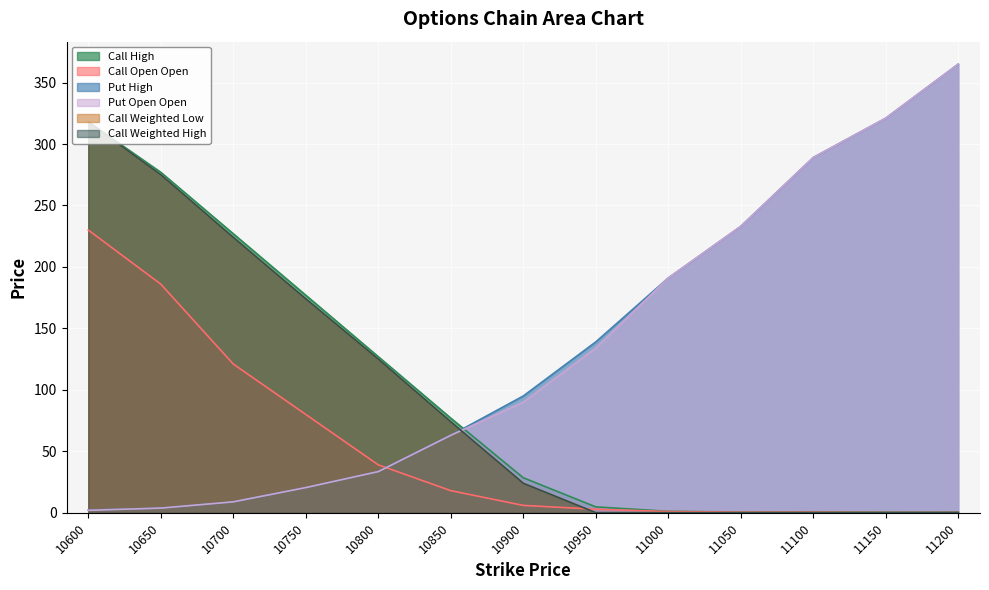

Reading left to right, transcribe all the data shown in this chart.

Call High: 318.0	277.0	227.0	177.0	127.0	77.0	28.5	4.8	1.2	0.6	0.8	0.5	0.4
Call Open Open: 230.0	186.0	121.0	80.0	39.0	18.0	6.0	2.9	1.0	0.5	0.5	0.2	0.2
Put High: 2.2	3.8	8.9	20.5	33.5	63.0	95.0	139.0	191.0	233.0	289.0	321.0	365.0
Put Open Open: 2.0	3.8	8.9	20.5	33.5	63.0	90.0	134.0	191.0	233.0	289.0	321.0	365.0
Call Weighted Low: 318.0	275.0	224.0	174.0	125.0	74.0	24.0	0.1	0.1	0.1	0.1	0.1	0.2
Call Weighted High: 318.0	275.0	224.0	174.0	125.0	74.0	24.0	0.1	0.1	0.1	0.1	0.1	0.2